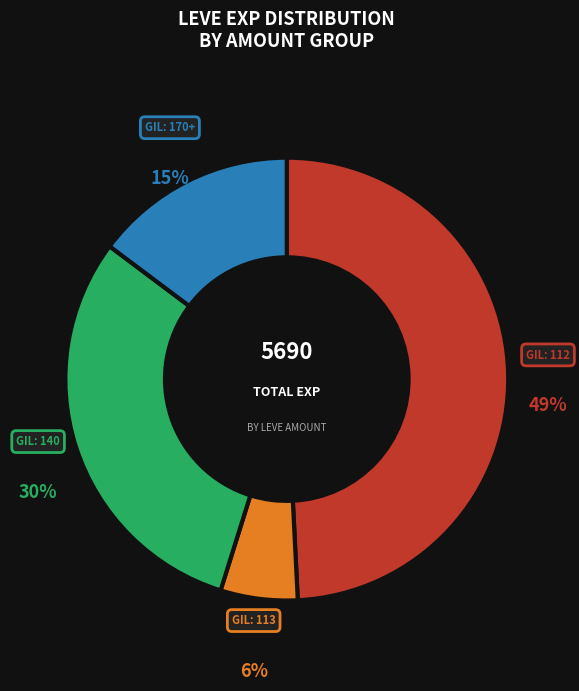

To the nearest percent, what is the average slice percentage?

25%